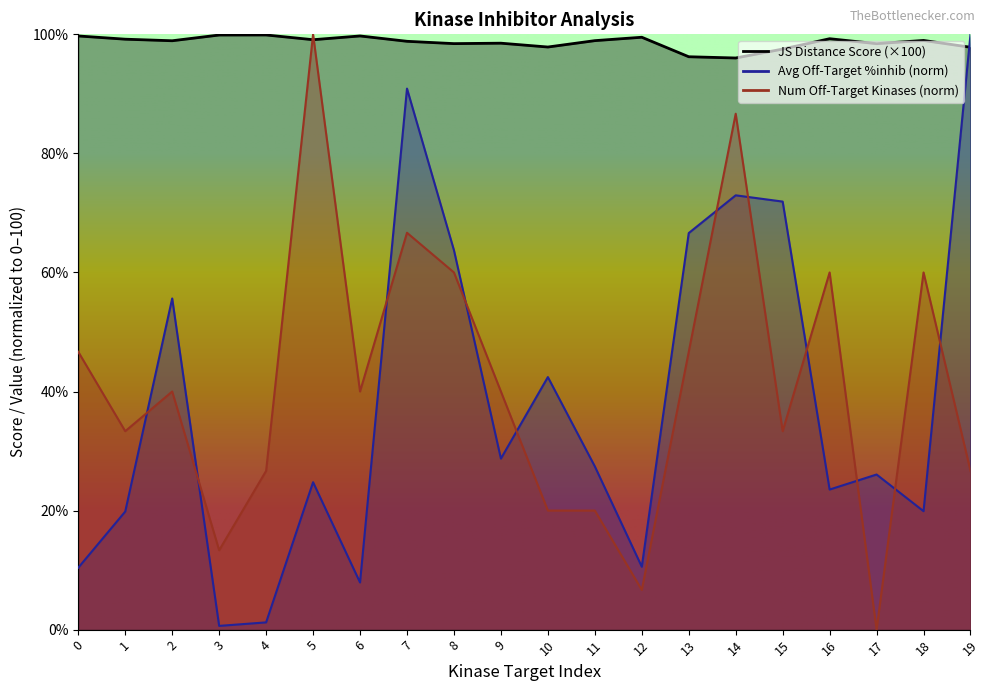

Which series ends up on top after the final intersection of JS Distance Score and Average off-target kinase %inhib?

Average off-target kinase %inhib